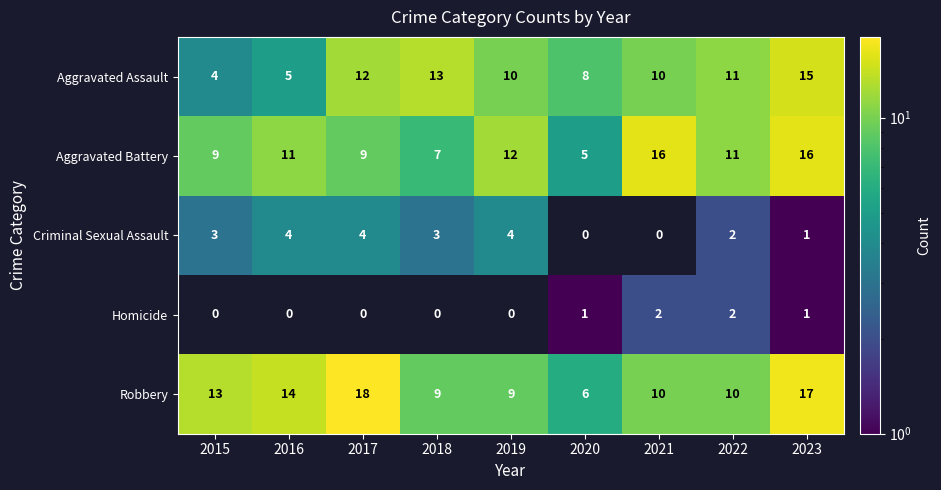

How many categories are shown in the chart?

9